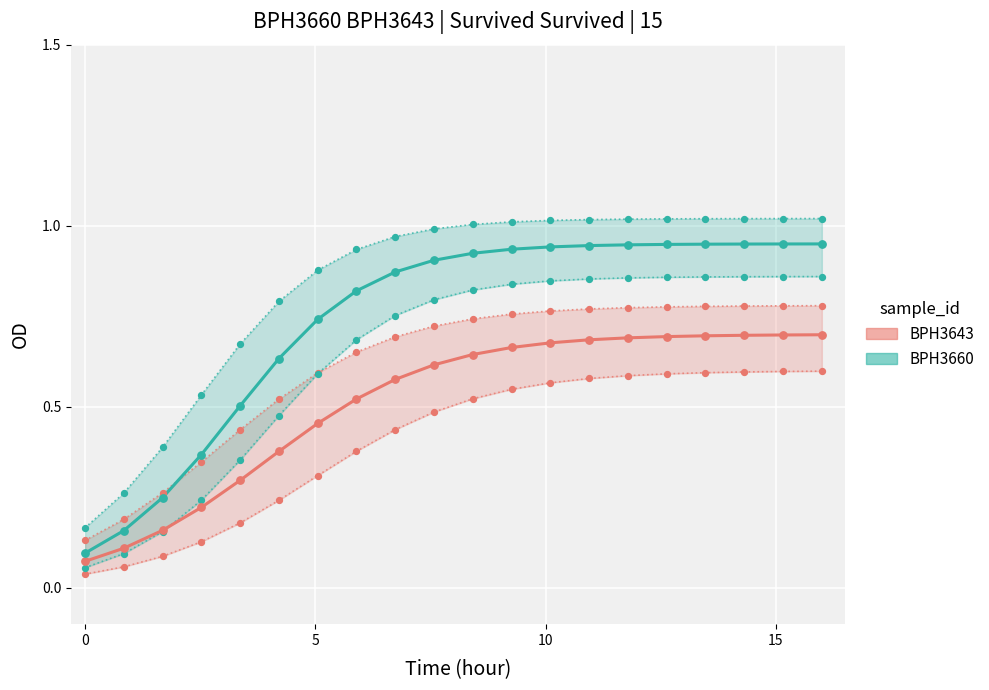

At how many categories does at least one series exceed 0?

20